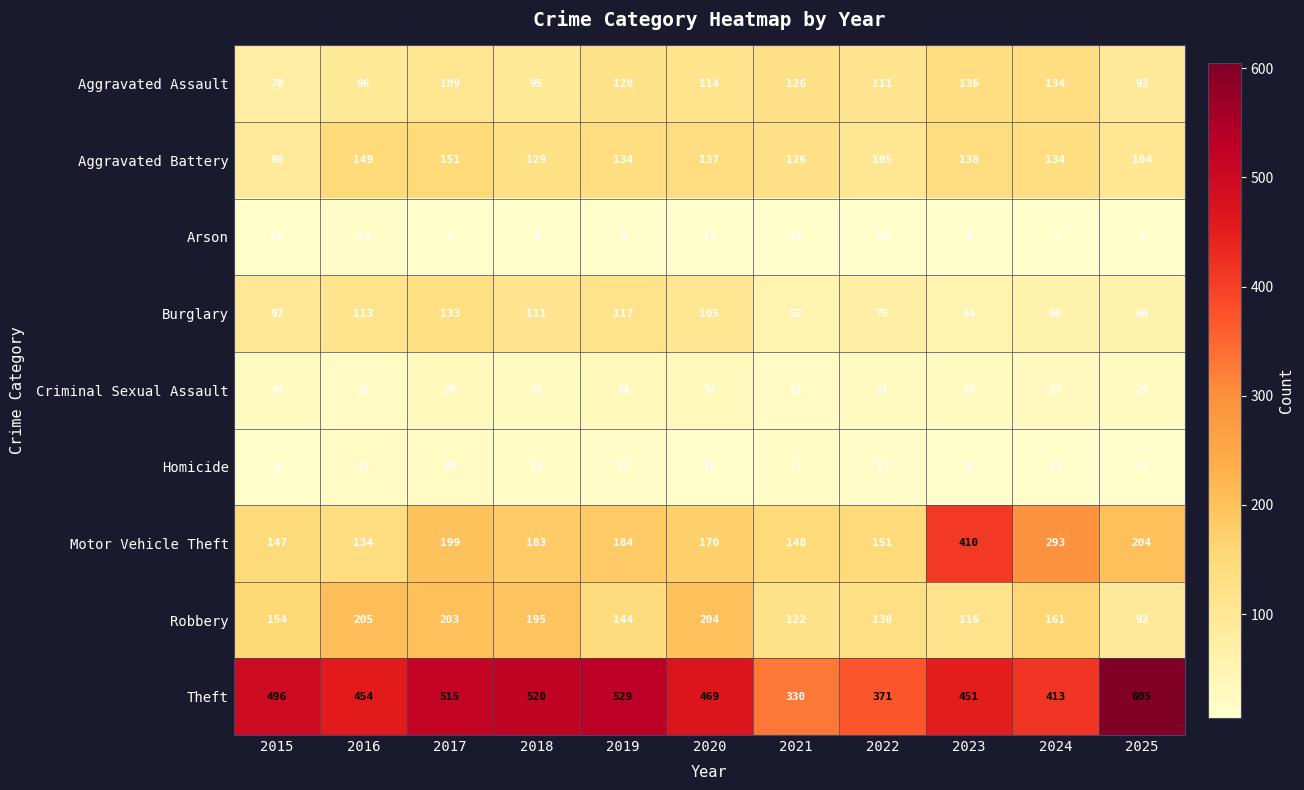

Which series changed the most between 2018 and 2020?

Theft